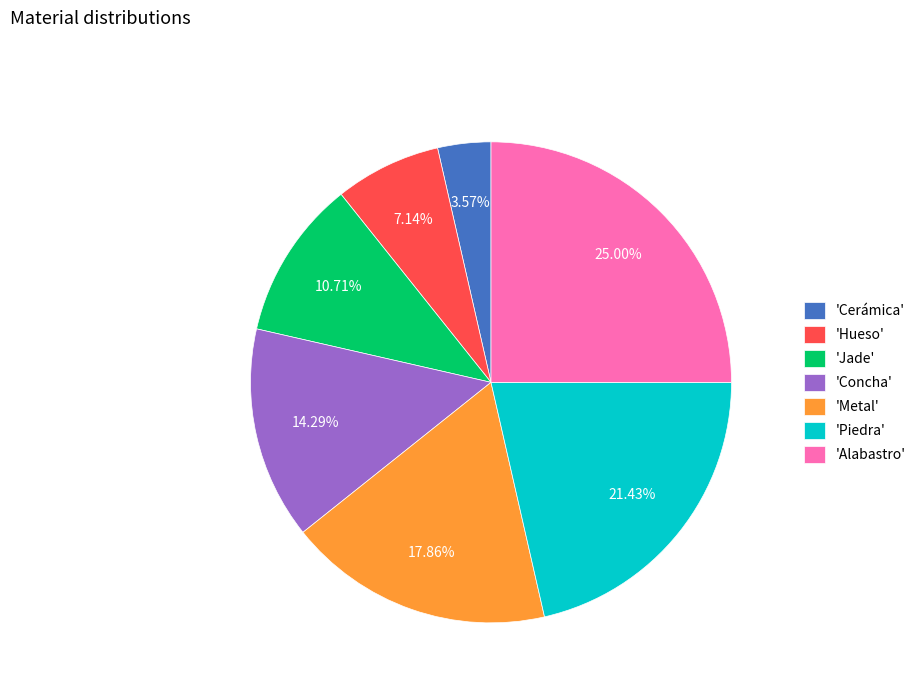

Is there a majority slice in this chart?

No